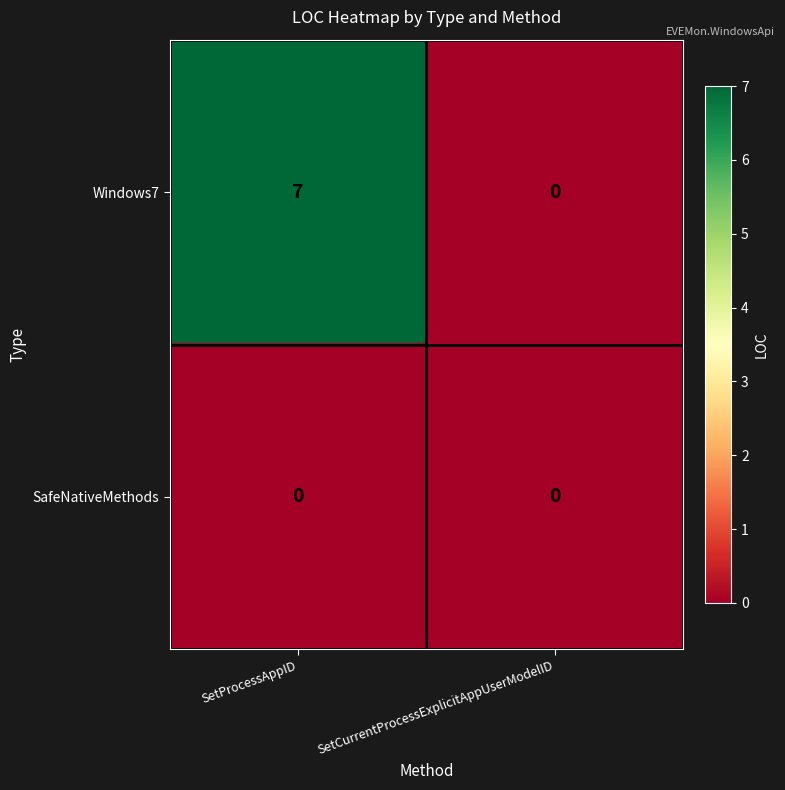

Which series has the largest total across all categories?

Windows7